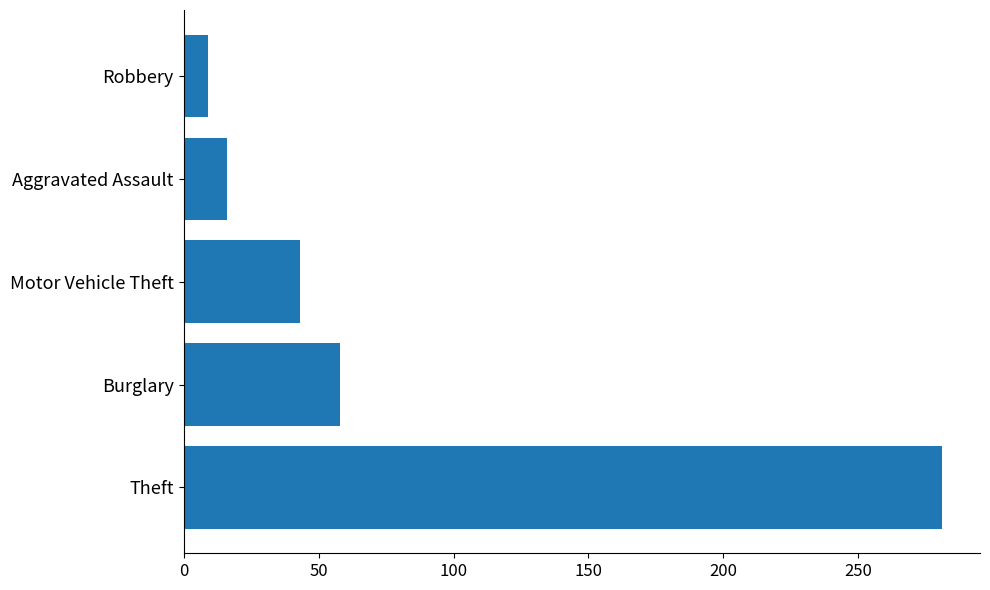

What is the average value?

81